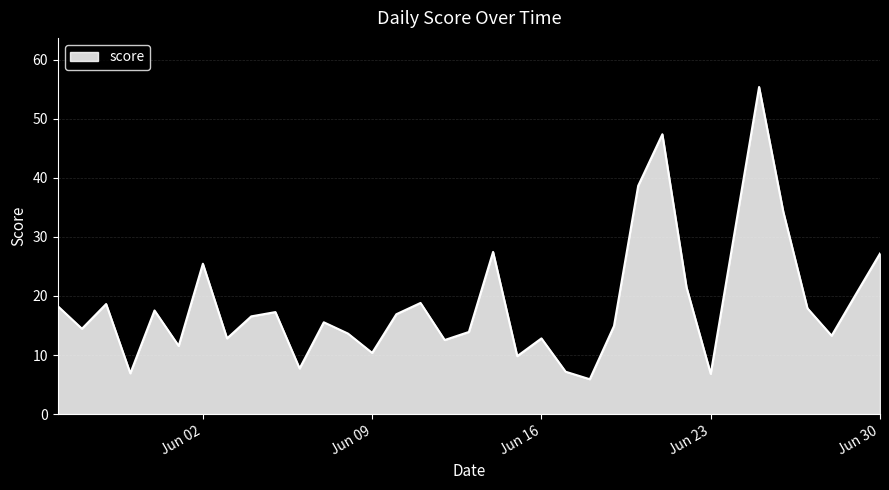

What is the greatest value displayed?

55.4